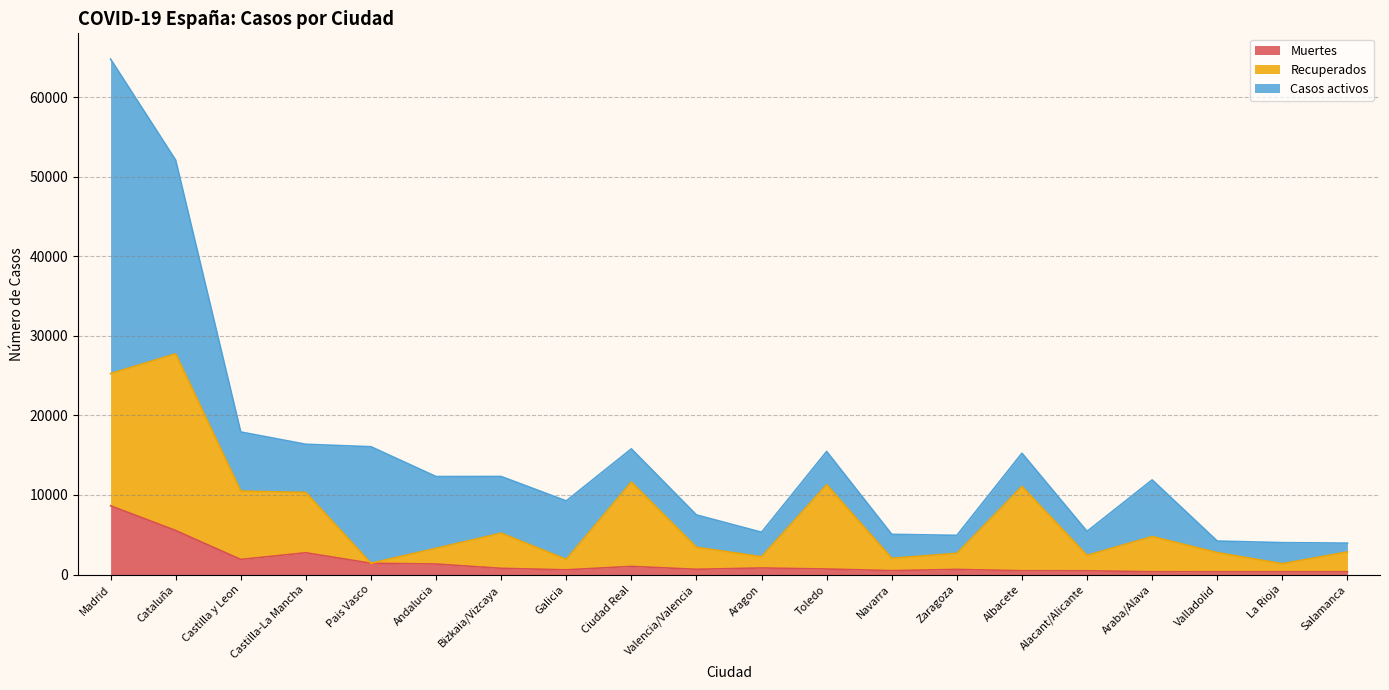

At which category is the sum across all series the highest?

Madrid